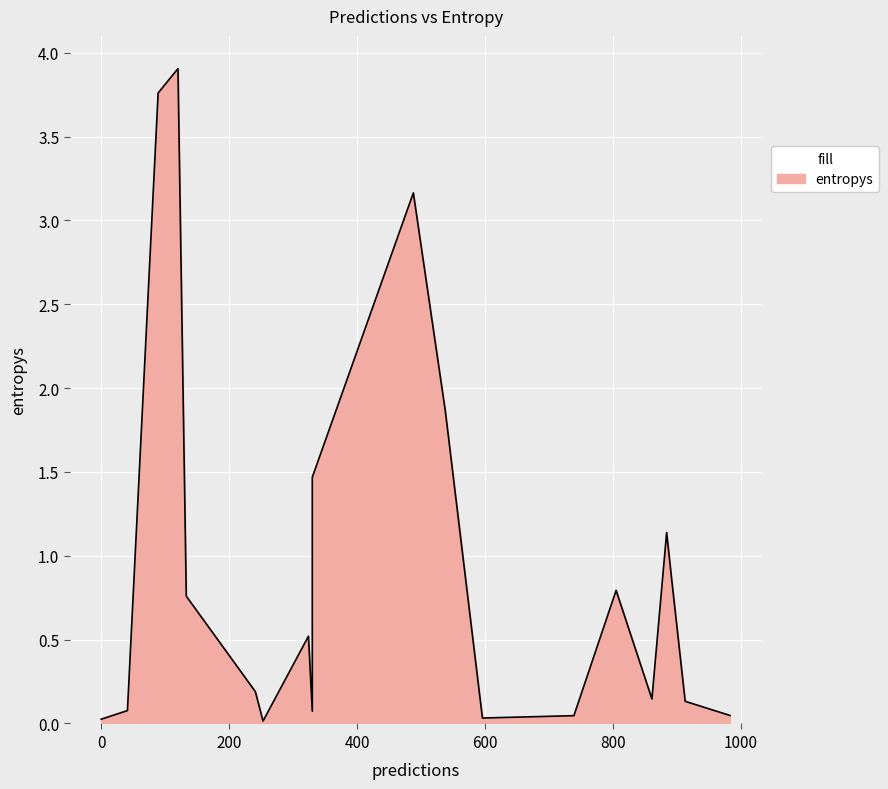

What is the sum of all values?

19.0